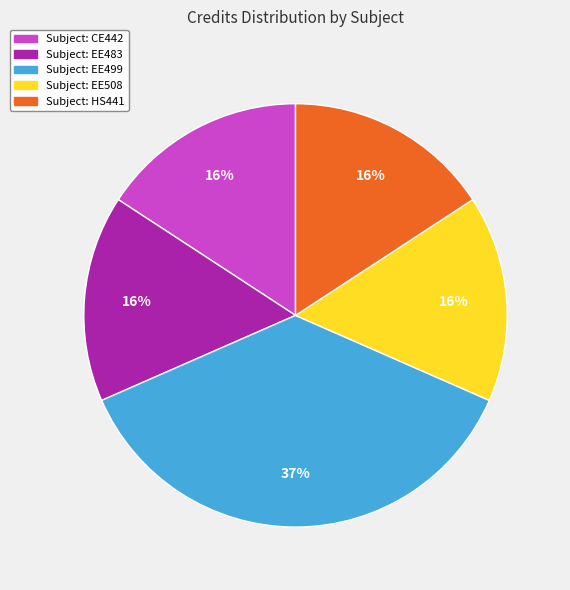

To the nearest percent, what is the difference between the largest and smallest slice percentages?

21%